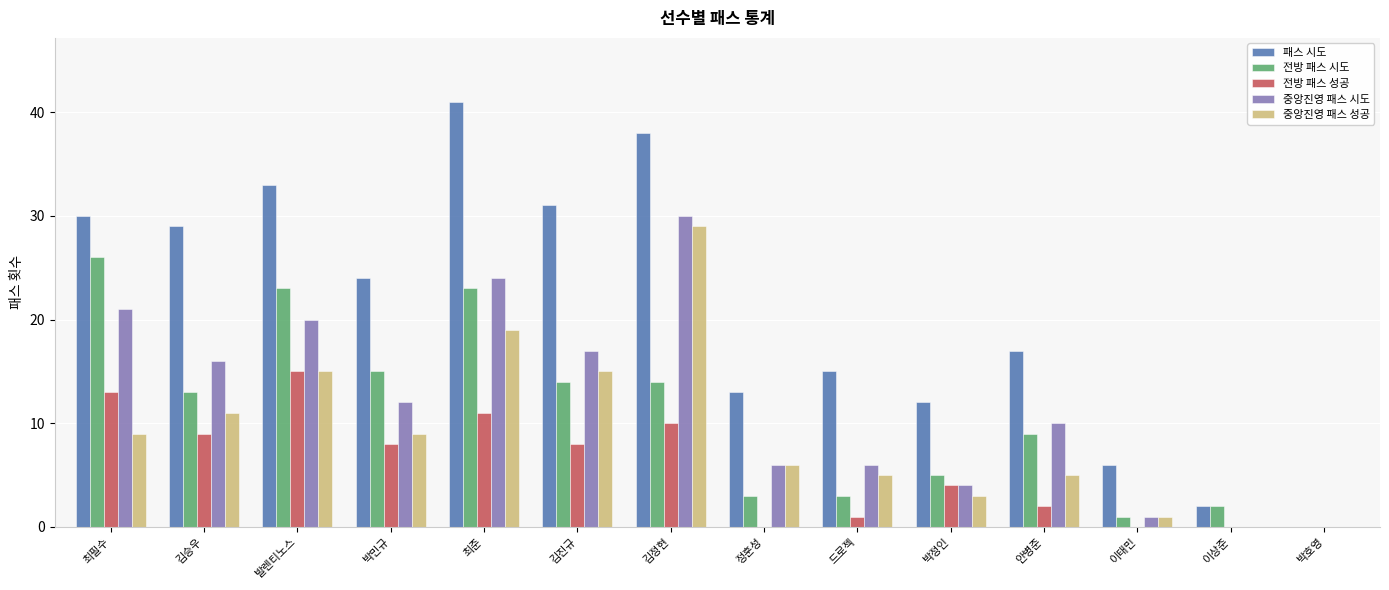

What is the spread (max minus min) of values at 이태민?

6